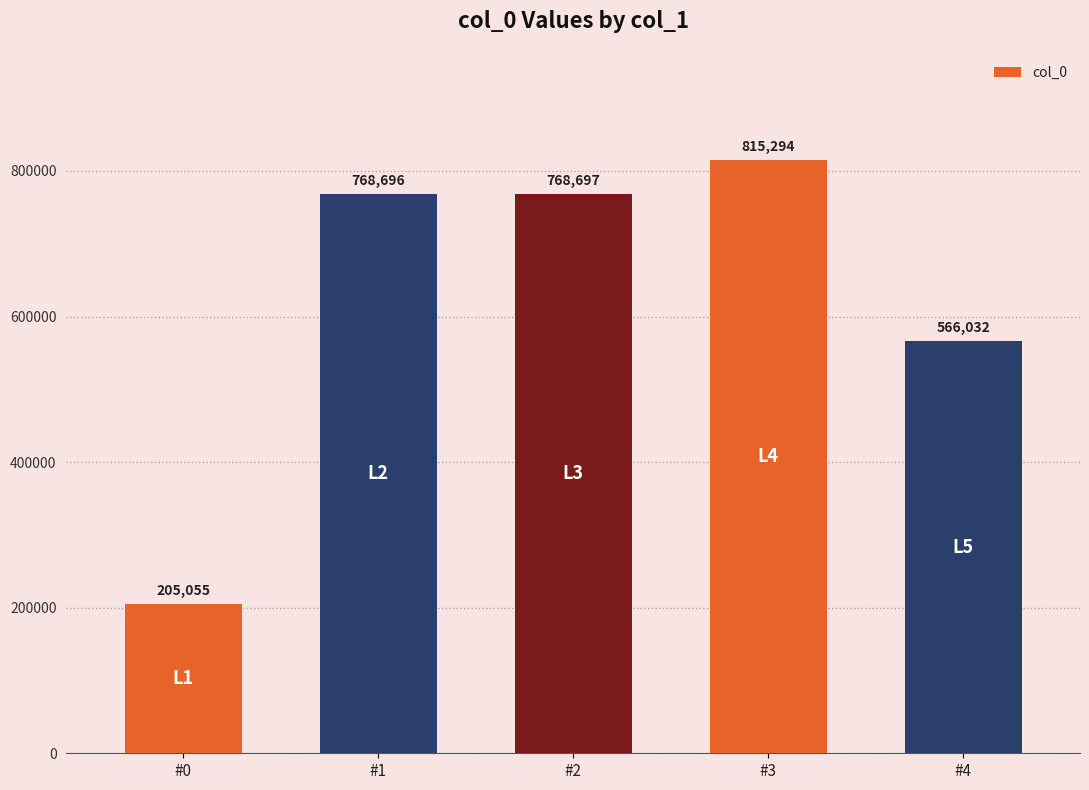

The value at #3 is 165268. True or false?

False